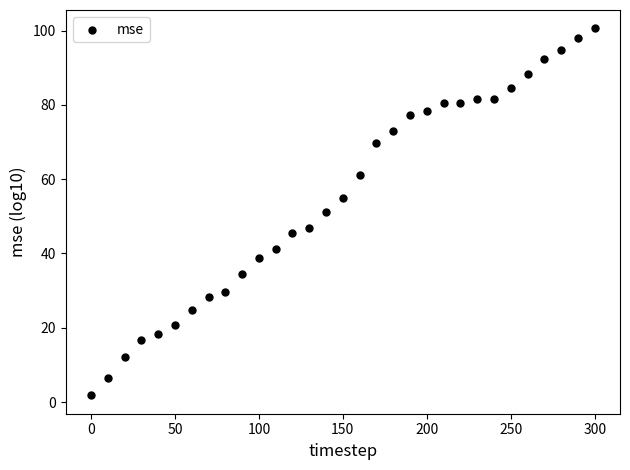

What is the range of Y values (max minus min)?

98.8